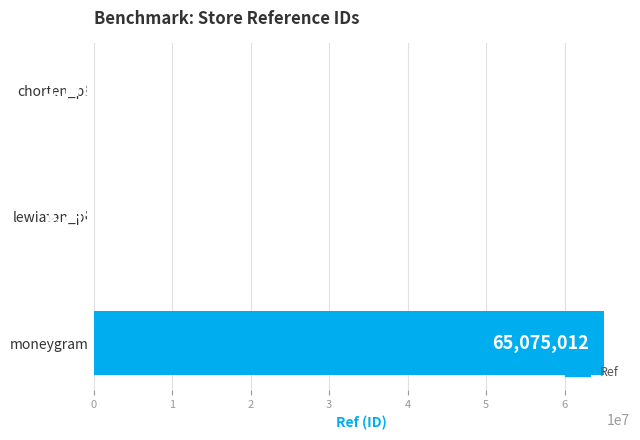

What is the greatest value displayed?

65075012